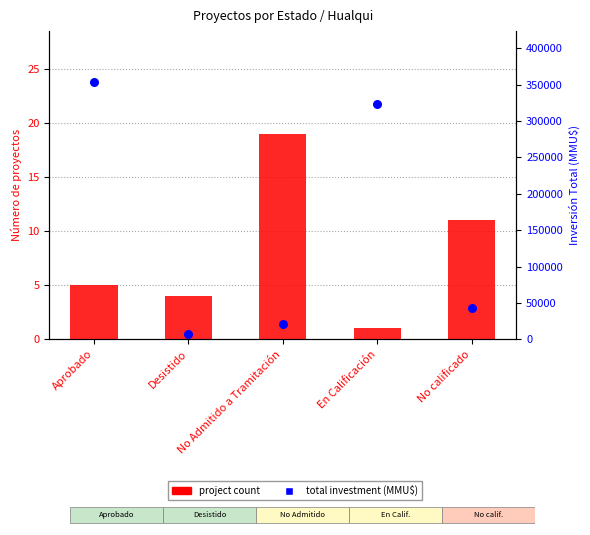

What is the total value across all series at En Calificación?

324021